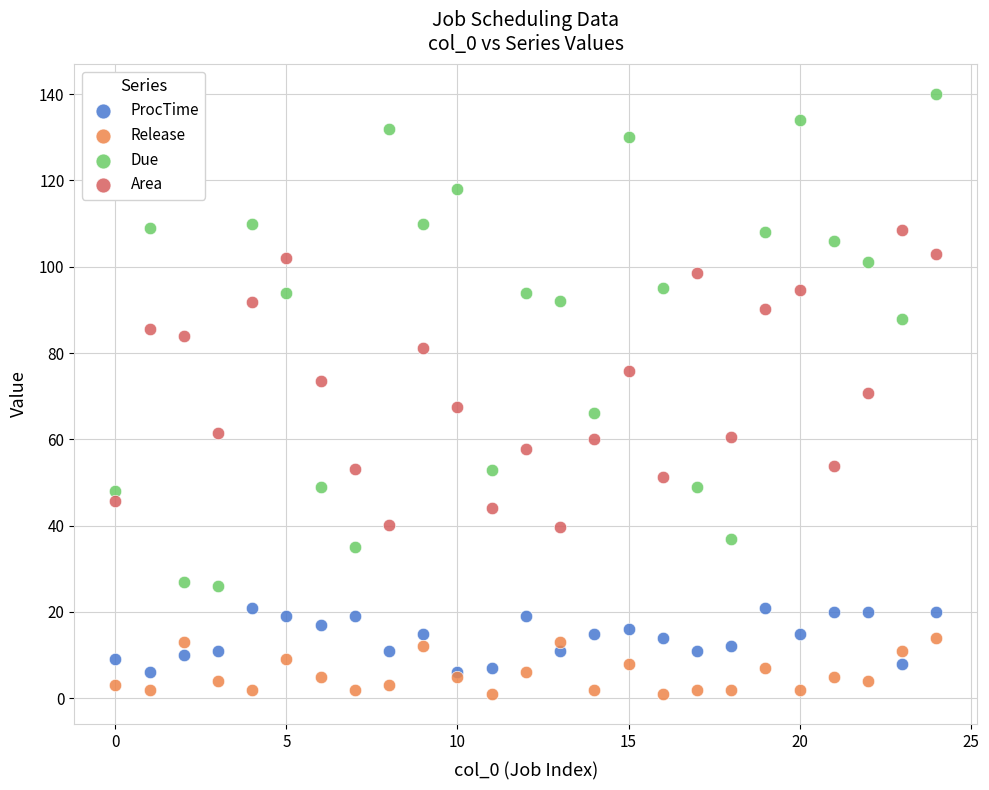

Which series has the widest spread of Y values?

Due